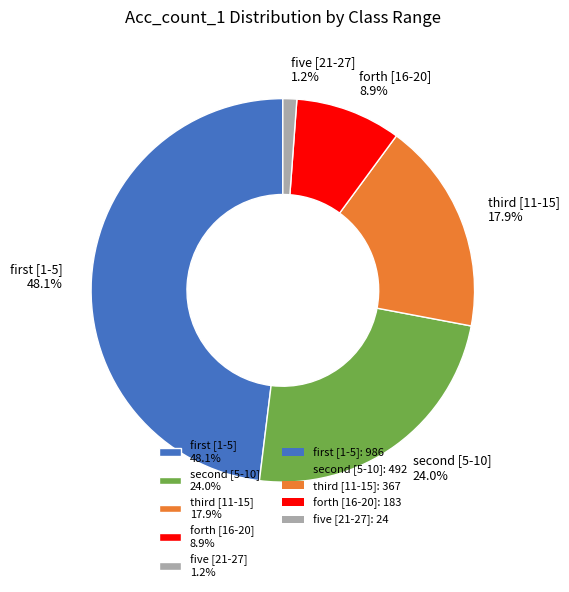

Is it true that five [21-27] is 1% of the pie?

True